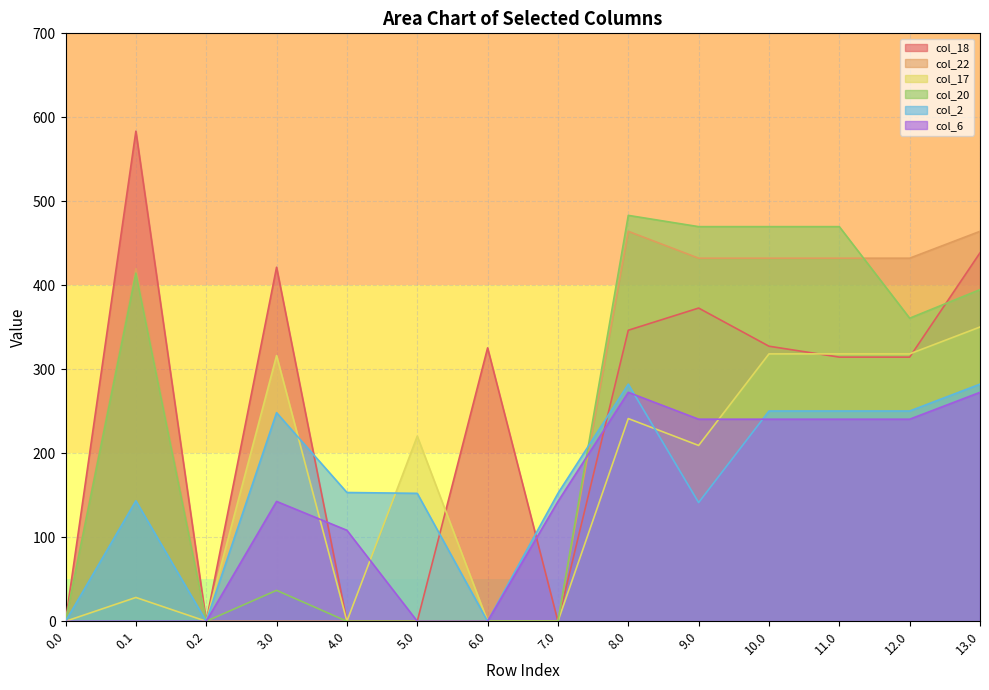

How many data points in col_6 are less than 142?

6